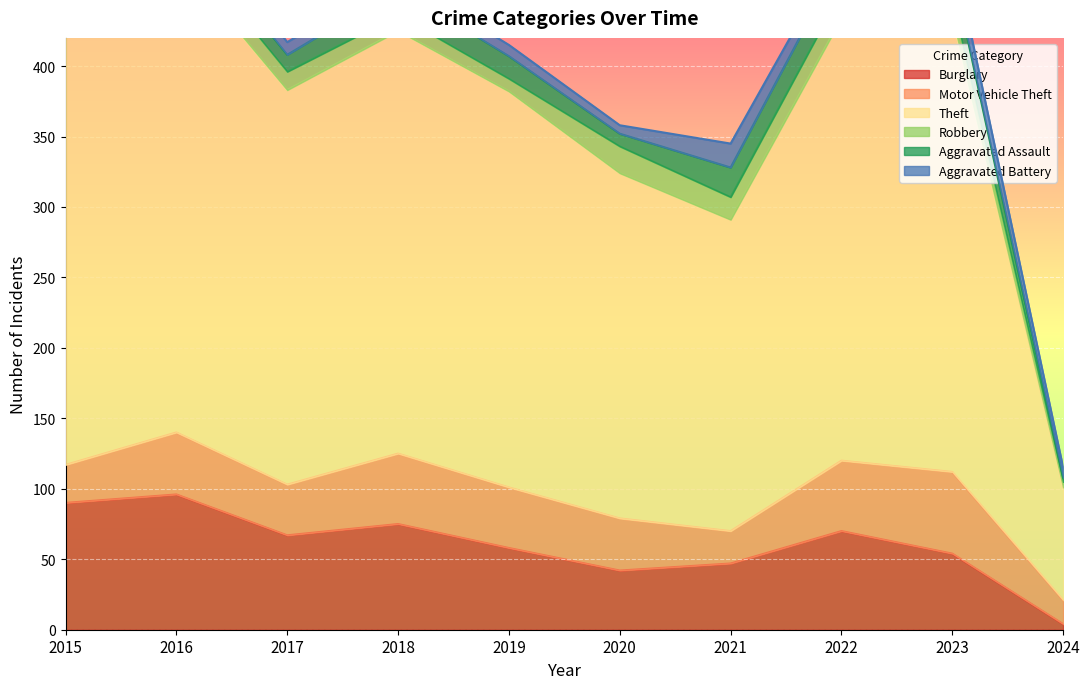

What is the highest value of the Robbery series?

19